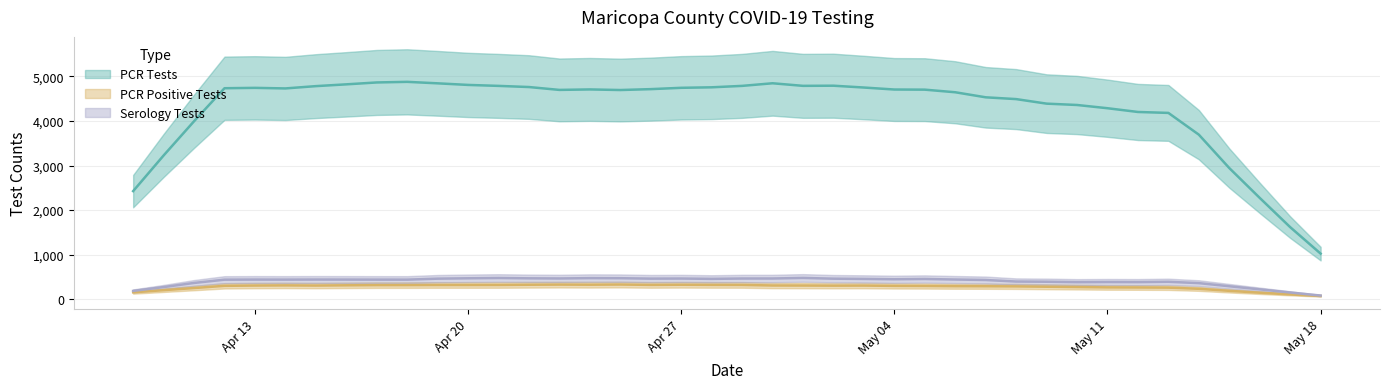

Rank the categories by Serology Tests value from highest to lowest.

2021-05-04, 2021-04-22, 2021-04-14, 2021-04-21, 2021-04-27, 2021-04-28, 2021-04-29, 2021-04-13, 2021-04-20, 2021-05-06, 2021-05-05, 2021-04-15, 2021-04-30, 2021-04-23, 2021-05-13, 2021-05-11, 2021-05-12, 2021-05-14, 2021-05-07, 2021-04-12, 2021-04-19, 2021-04-16, 2021-05-03, 2021-04-26, 2021-04-09, 2021-05-10, 2021-04-24, 2021-05-08, 2021-05-15, 2021-04-10, 2021-04-17, 2021-05-01, 2021-05-02, 2021-04-18, 2021-04-11, 2021-05-16, 2021-05-17, 2021-04-25, 2021-05-09, 2021-05-18